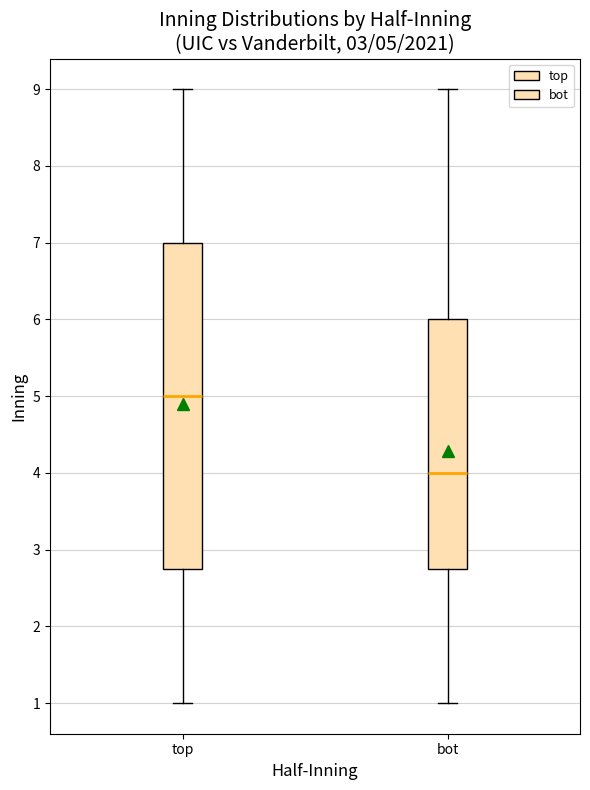

Which box is the tallest, from its lower edge to its upper edge?

top